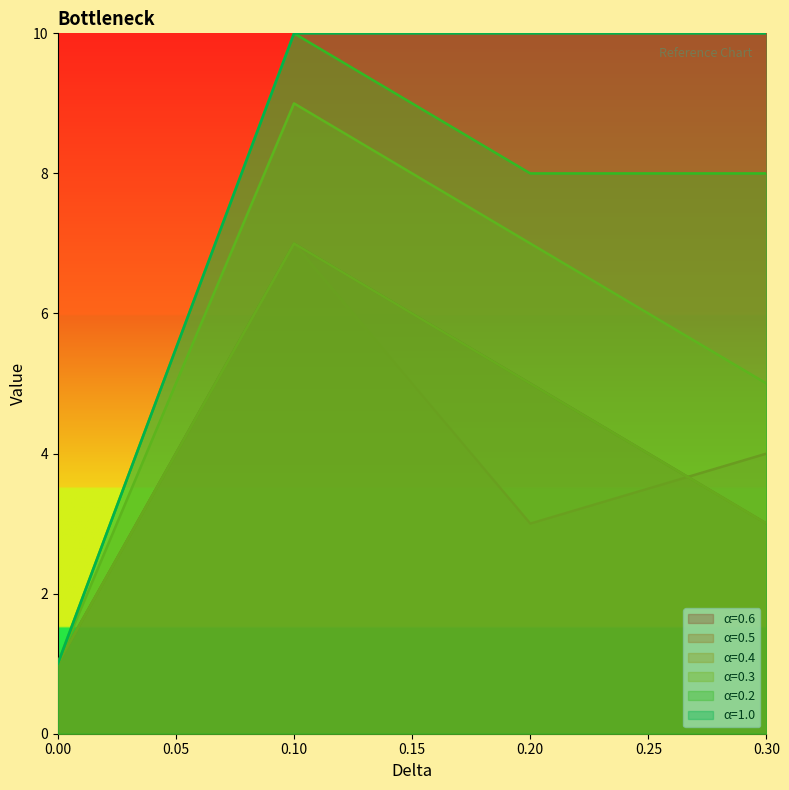

True or false: 0.2 and 1.0 cross at least once.

False